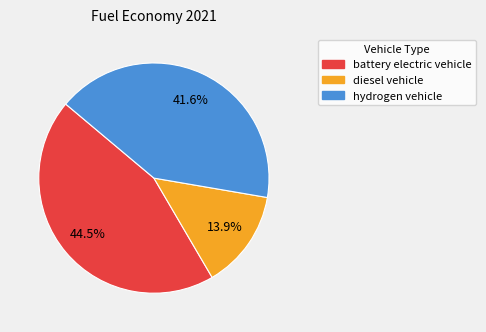

What percentage is the hydrogen vehicle slice, to the nearest percent?

42%